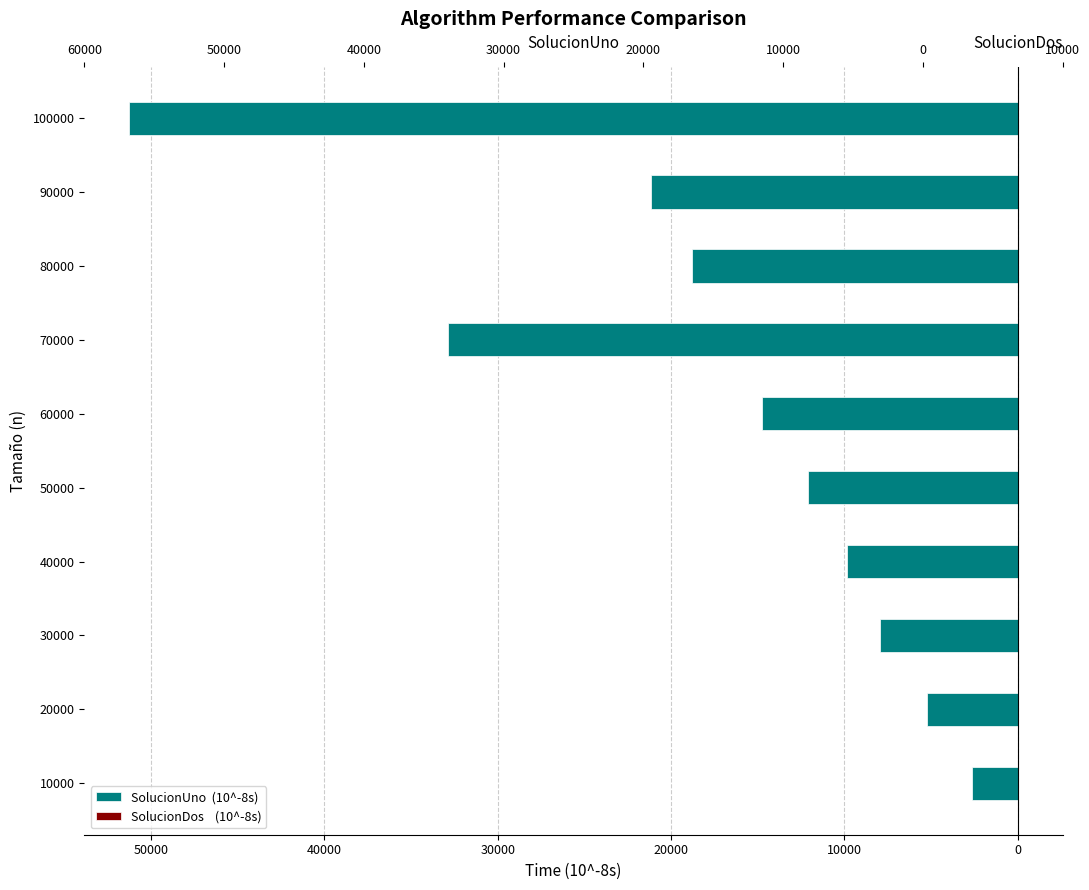

Does the chart contain stacked bars?

No